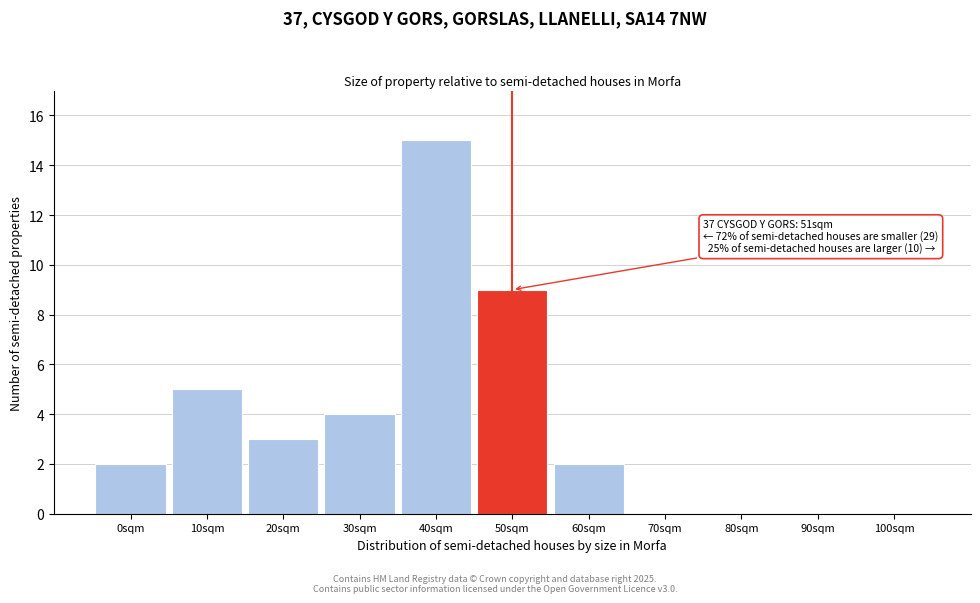

Reading right to left, extract all data points from this chart.

100sqm=0	90sqm=0	80sqm=0	70sqm=0	60sqm=2	50sqm=9	40sqm=15	30sqm=4	20sqm=3	10sqm=5	0sqm=2